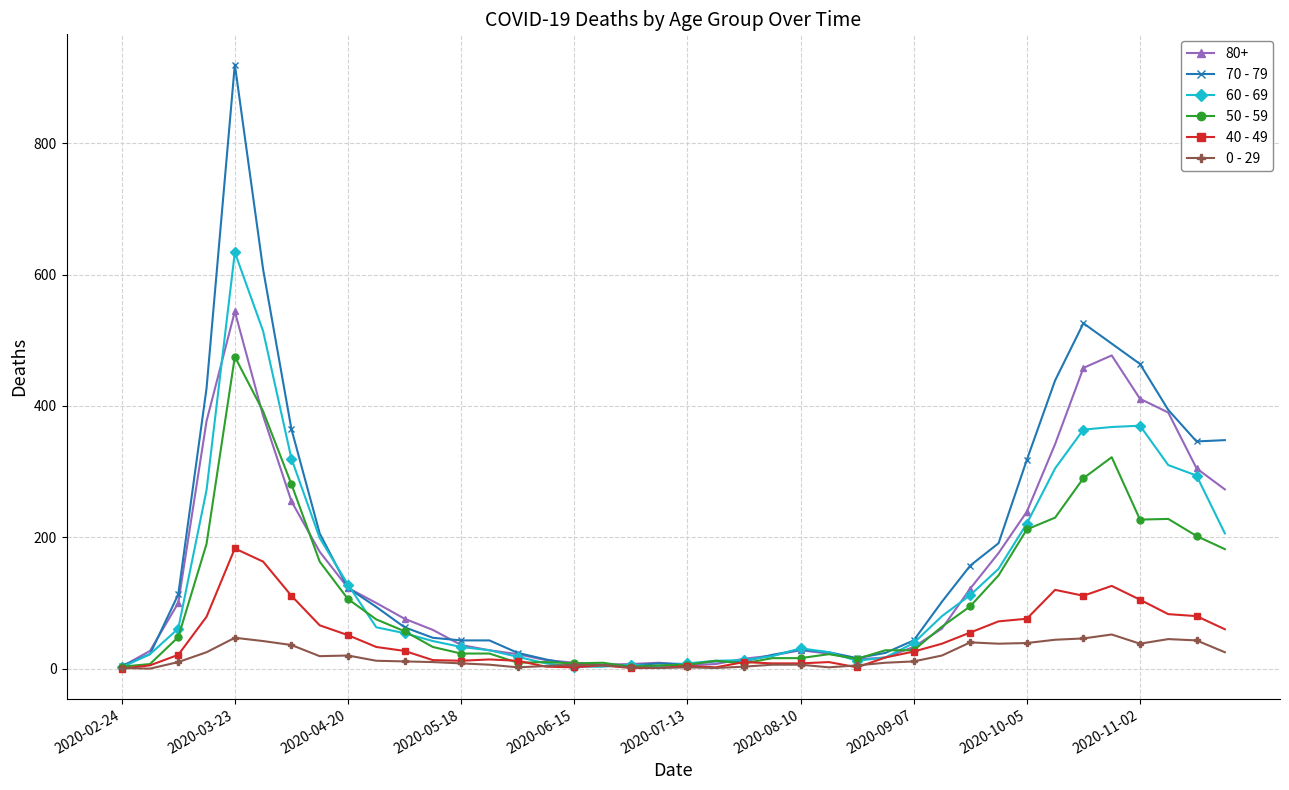

Which series has the widest spread of values?

70 - 79